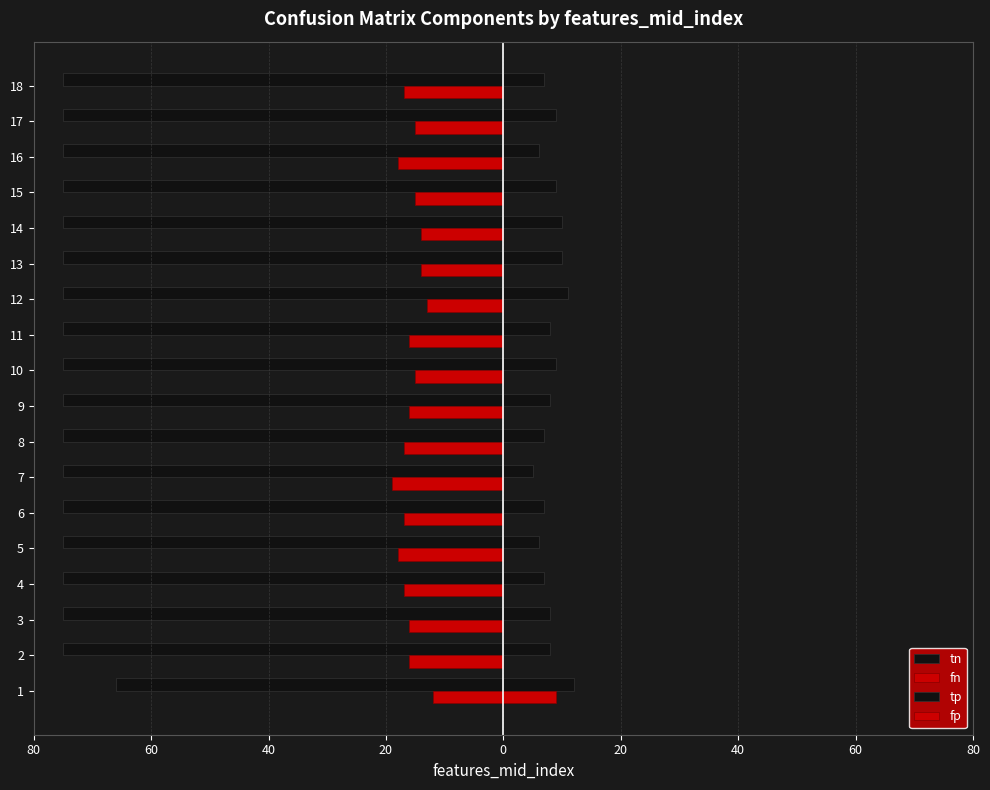

Are the bars grouped side by side (vs. stacked)?

Yes